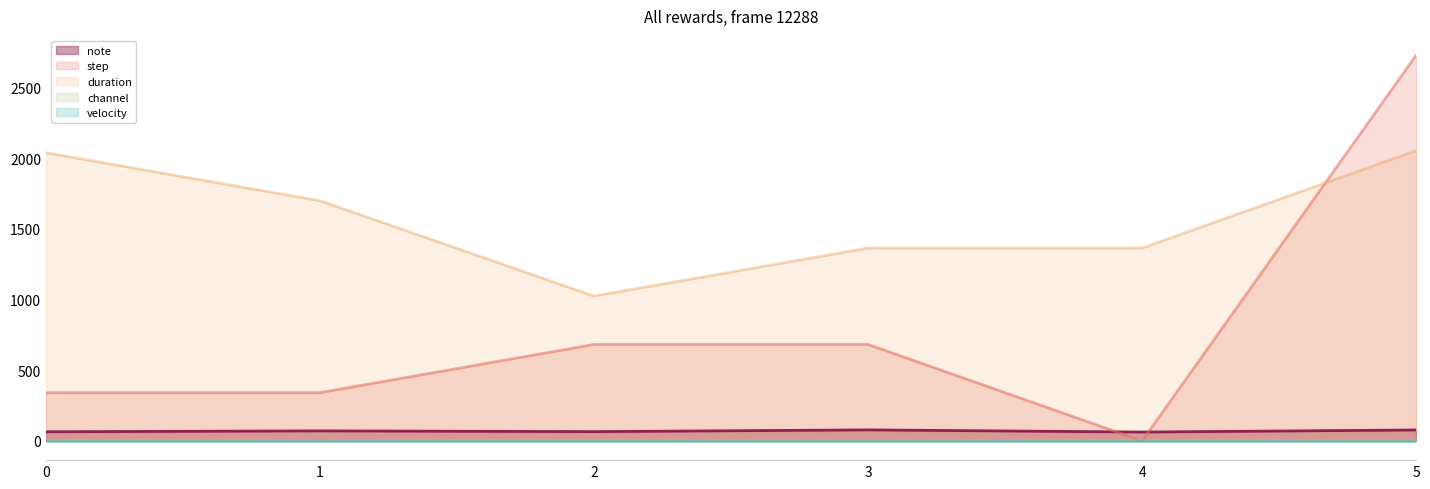

Which series has the largest range (max minus min)?

step